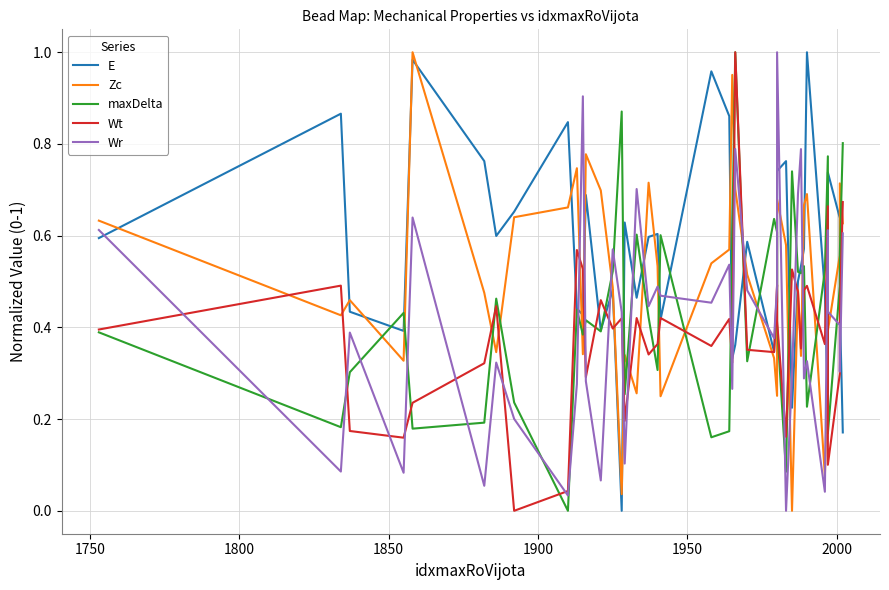

The value of Wr at 36 is 0.6. True or false?

False